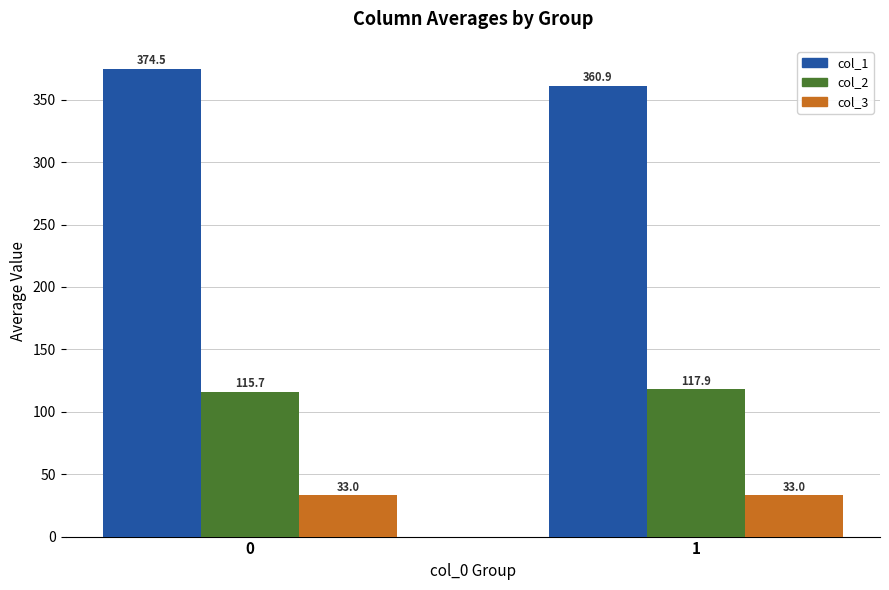

List the series in order of their overall mean, highest first.

col_1, col_2, col_3